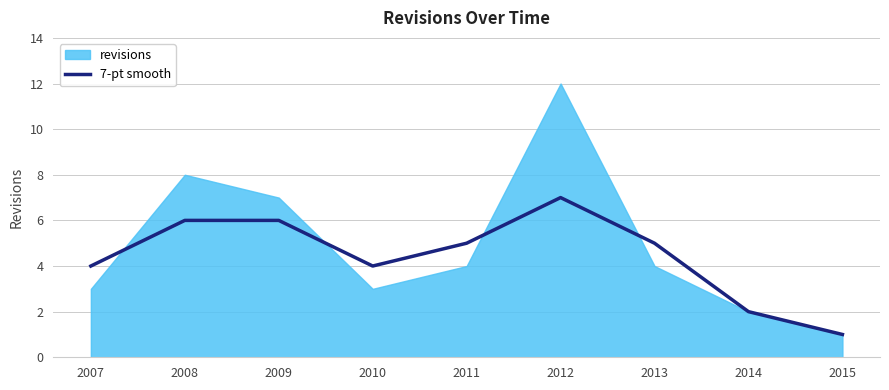

True or false: 7-pt smooth has a value of 6 at 2009.

True